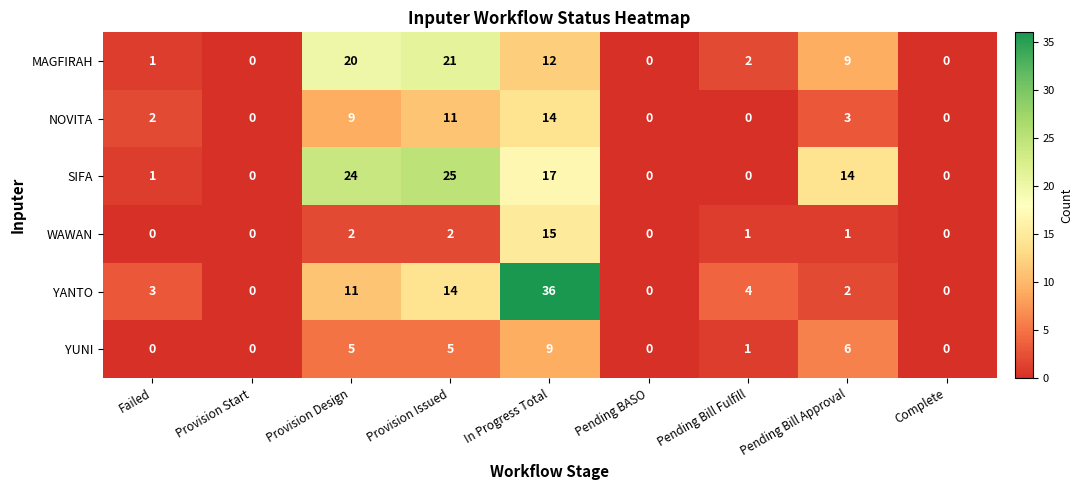

At which label is MAGFIRAH closest to 10?

Pending Bill Approval